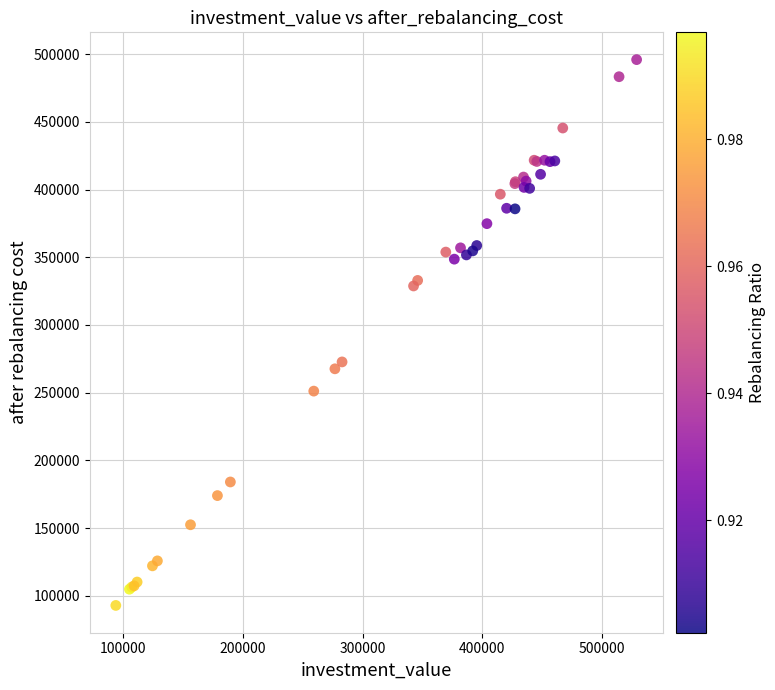

What Y value in the scatter plot is closest to 294404?

272696.8